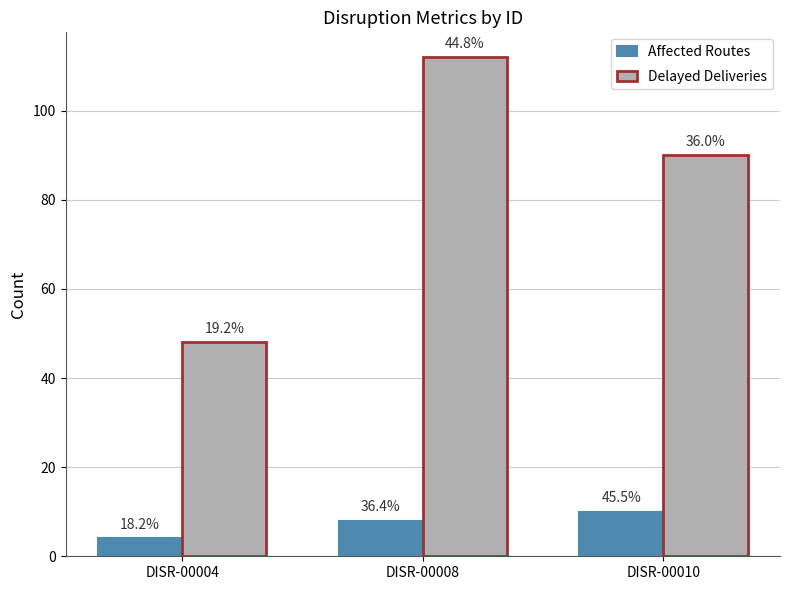

The Delayed Deliveries series shows 68 at DISR-00004. True or false?

False